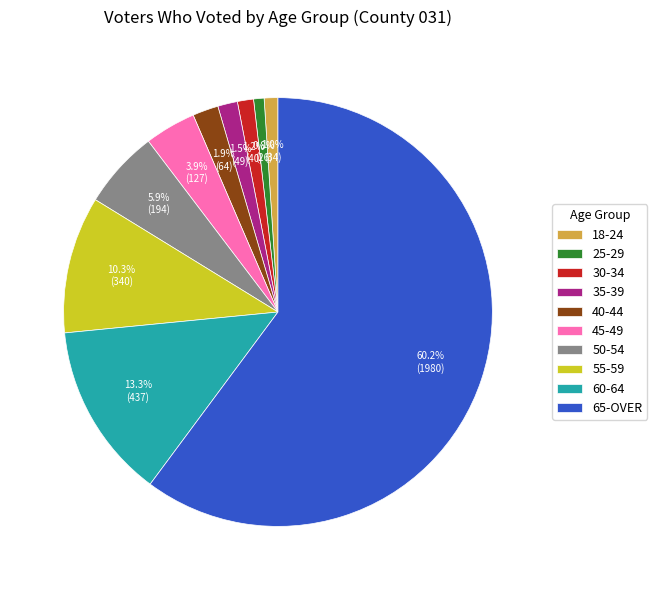

Which has a higher value, 30-34 or 45-49?

45-49